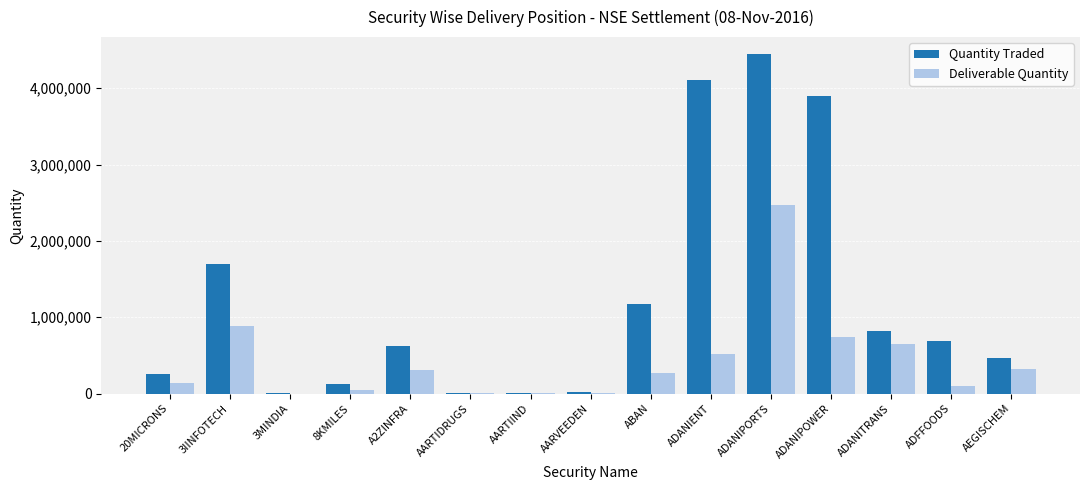

How many groups of bars are there?

15